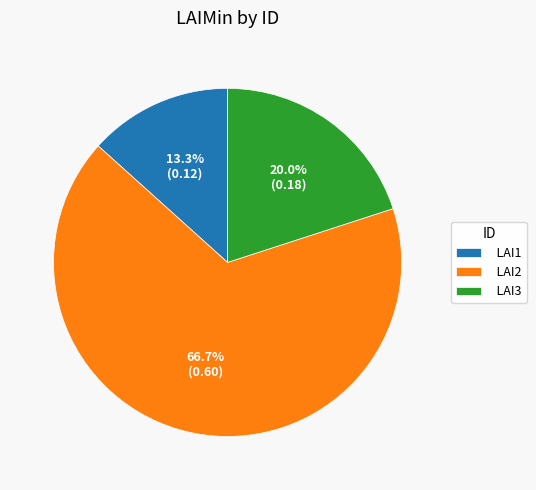

What is the majority slice?

LAI2